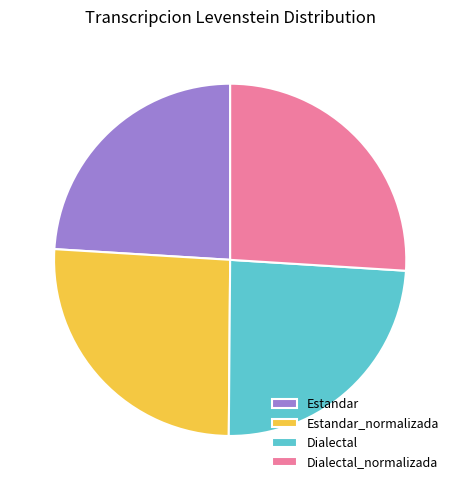

Is the sum of Dialectal_normalizada and Estandar_normalizada greater than half?

Yes